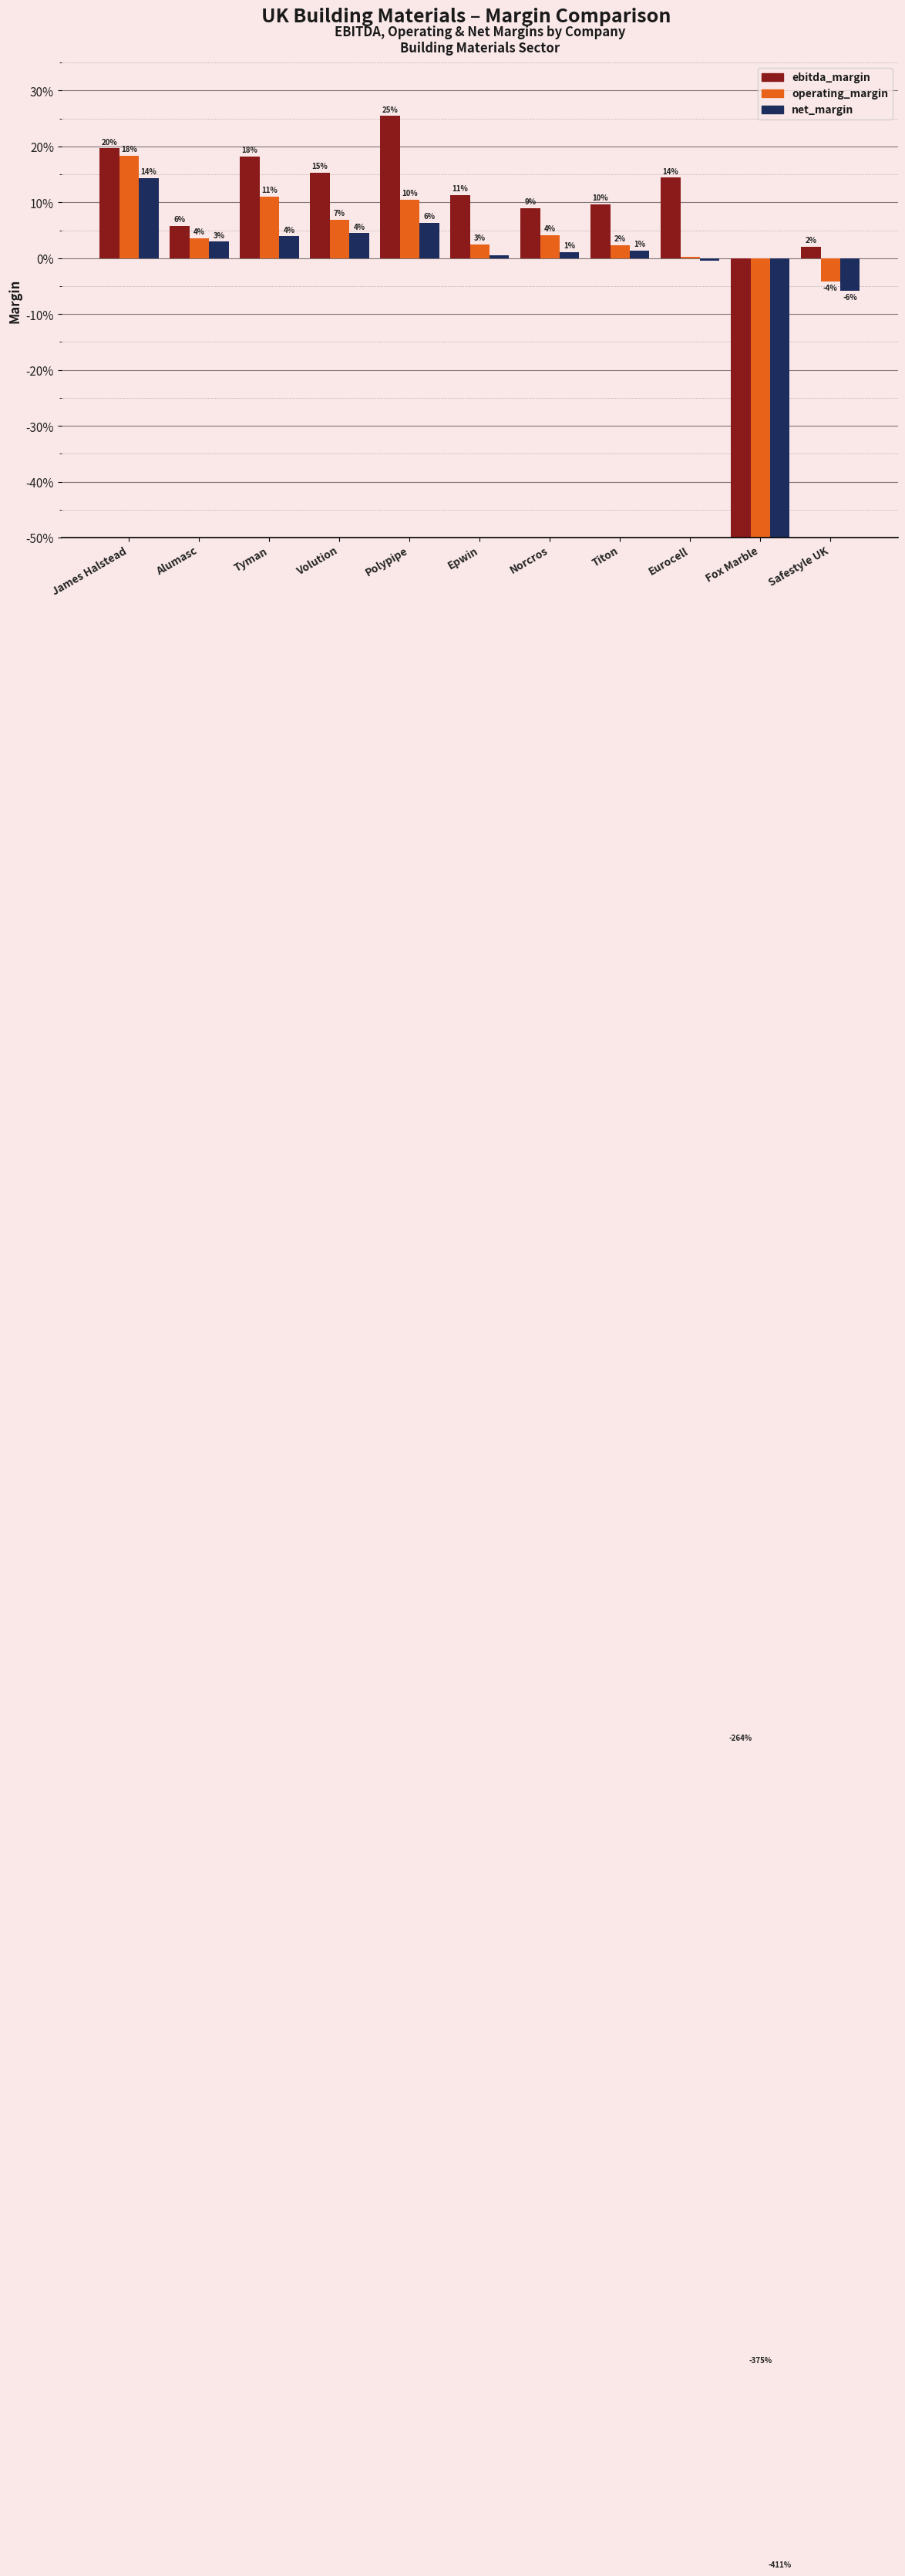

Which series has the widest spread of values?

net_margin